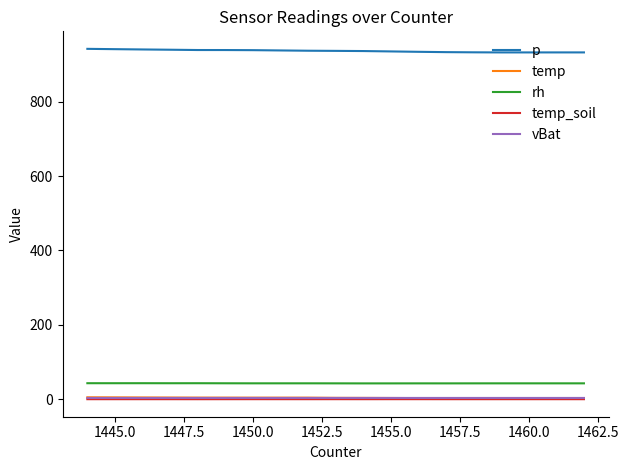

True or false: rh and temp_soil cross at least once.

False